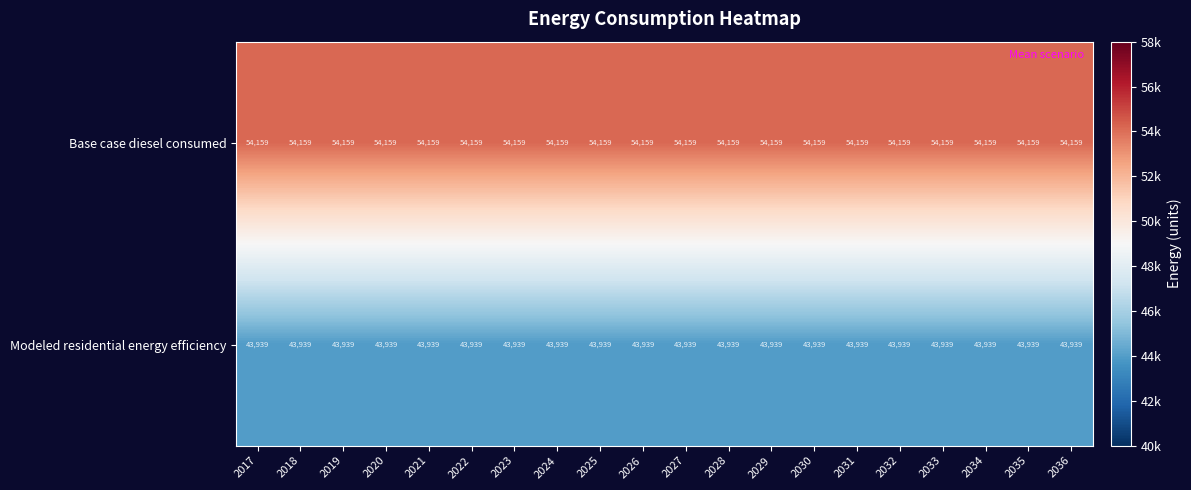

What is the average value of the Base case diesel consumed series?

54159